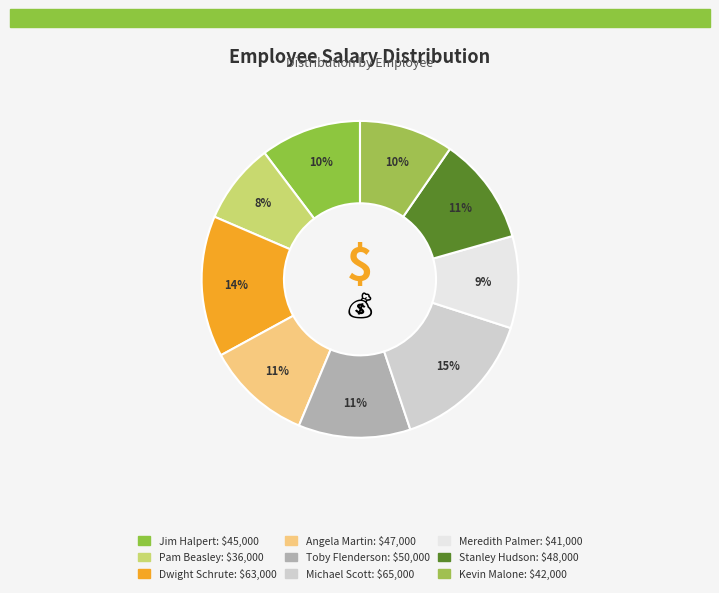

To the nearest percent, what percentage of the pie is Dwight Schrute?

14%